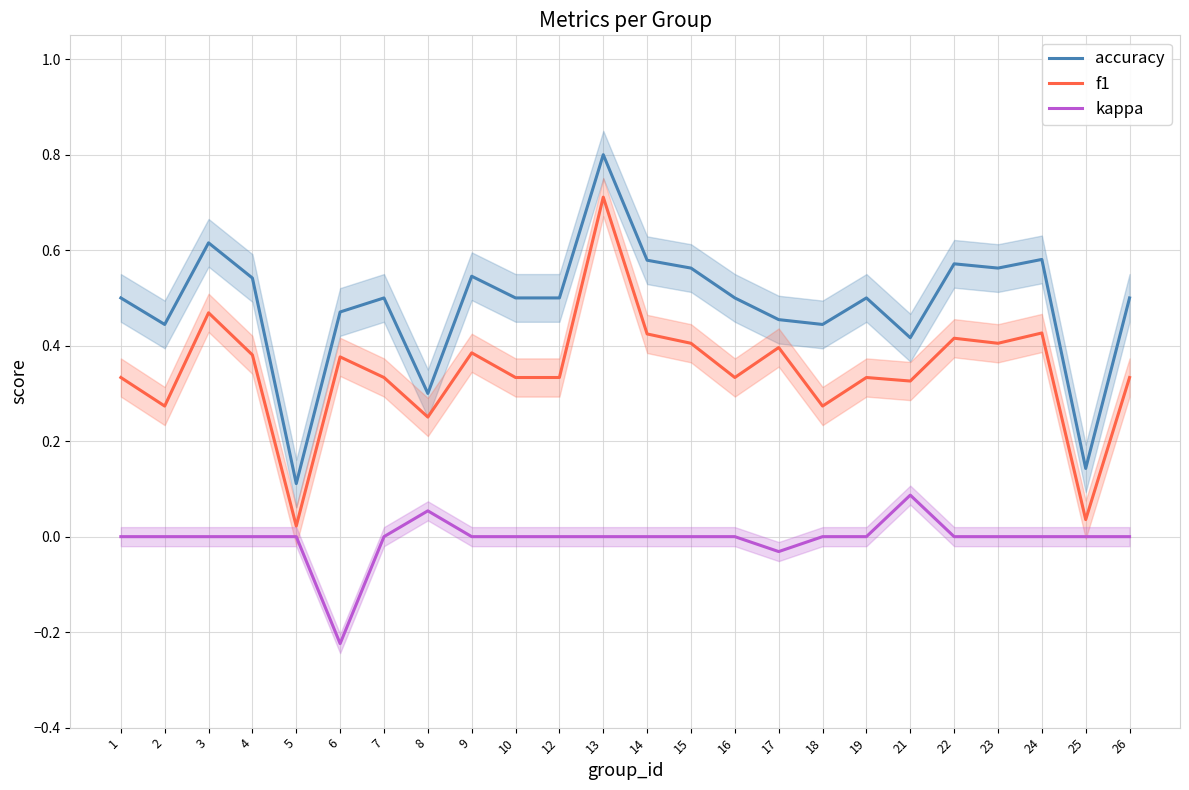

True or false: accuracy and kappa cross at least once.

False